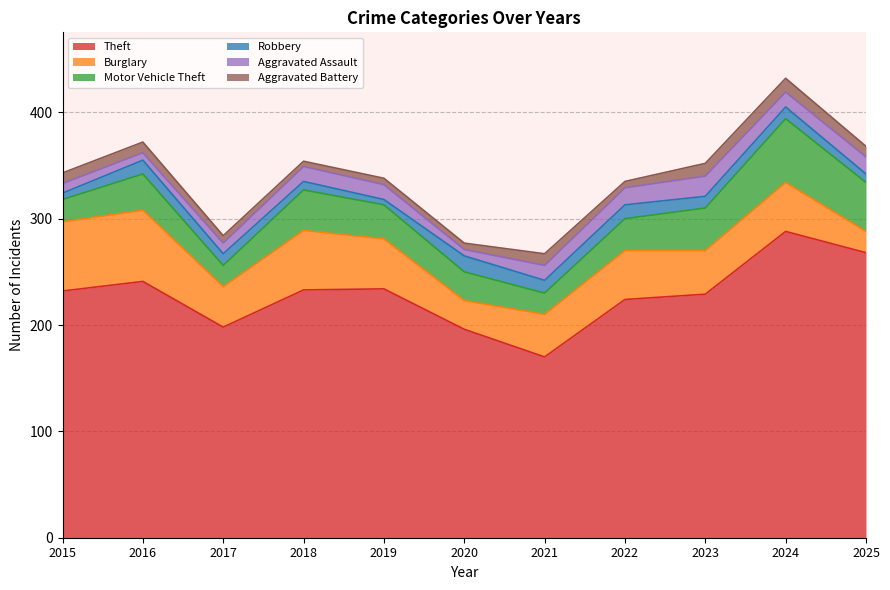

Which series has the largest range (max minus min)?

Theft